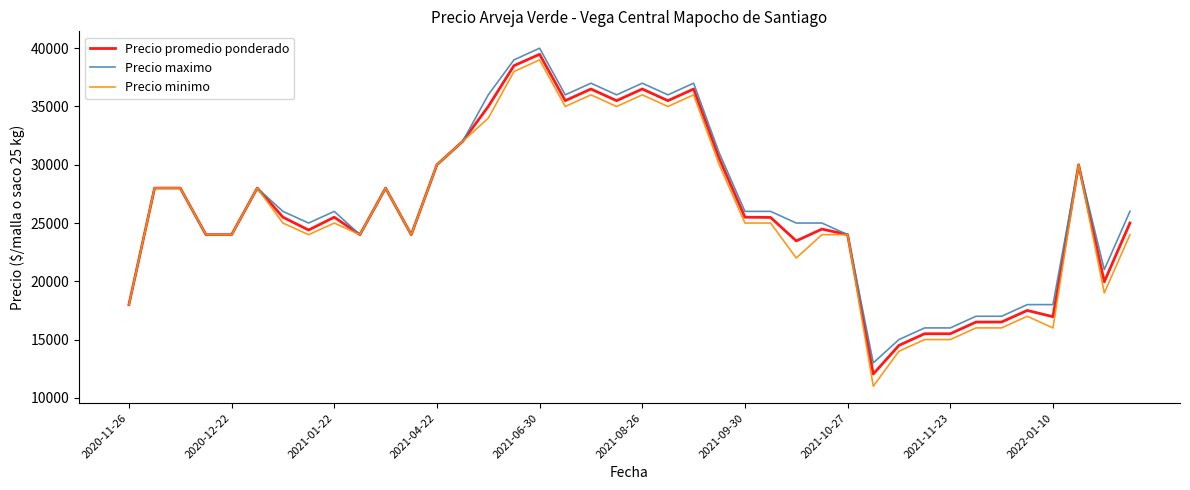

What is the greatest value displayed?

40000